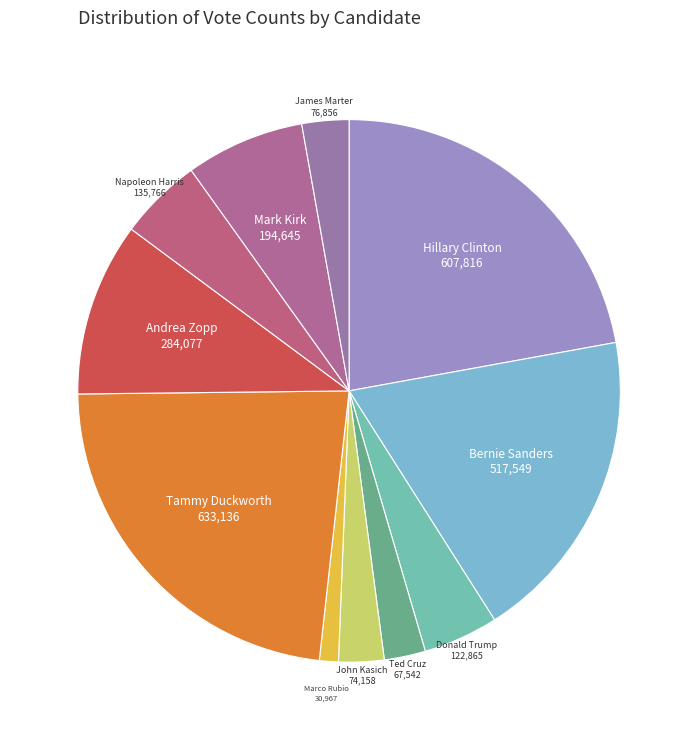

Rank the categories by value from lowest to highest.

Marco Rubio (GOP), Ted Cruz (GOP), John Kasich (GOP), James Marter (GOP), Donald Trump (GOP), Napoleon Harris (Dem), Mark Kirk (GOP), Andrea Zopp (Dem), Bernie Sanders (Dem), Hillary Clinton (Dem), Tammy Duckworth (Dem)